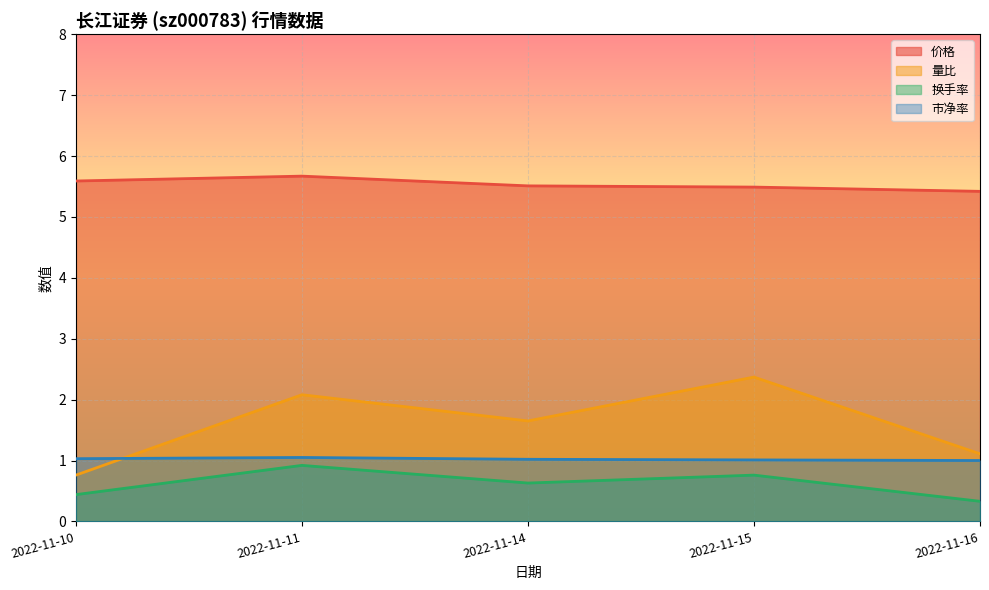

Which label corresponds to the largest value in the chart?

2022-11-11